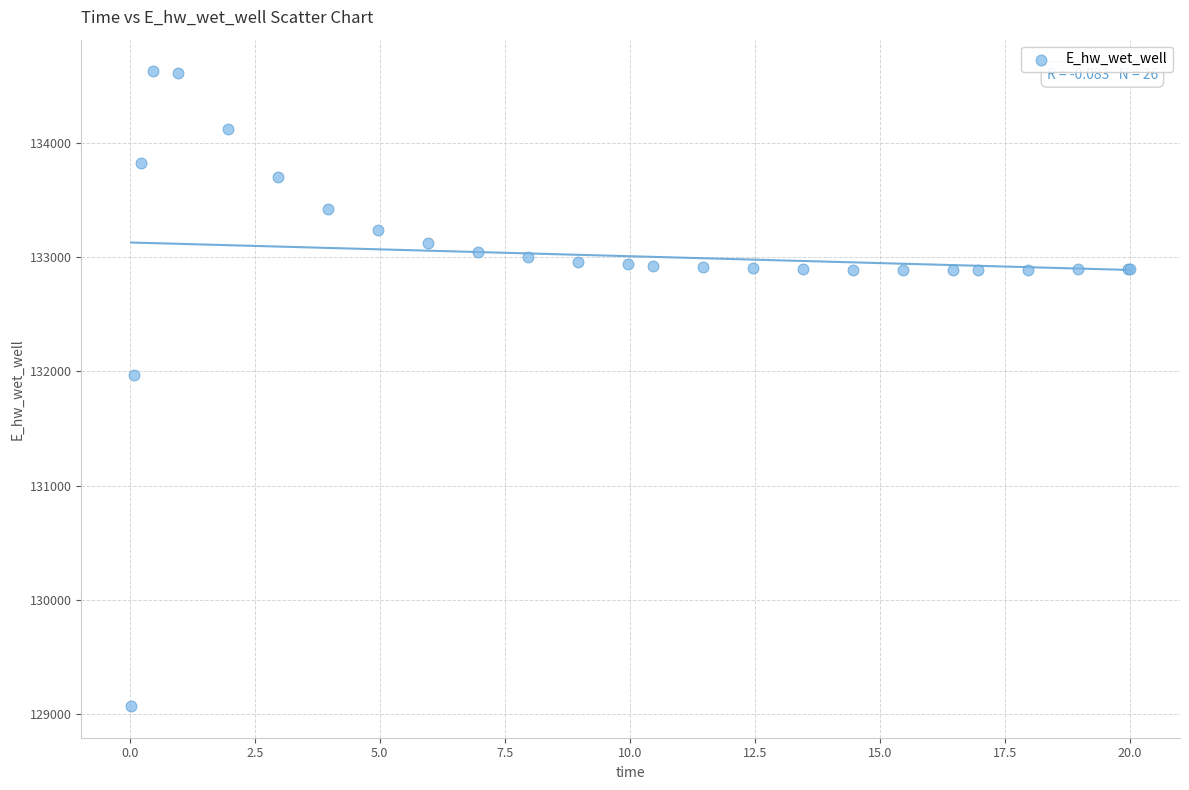

What Y value in the scatter plot is closest to 131849?

131970.0